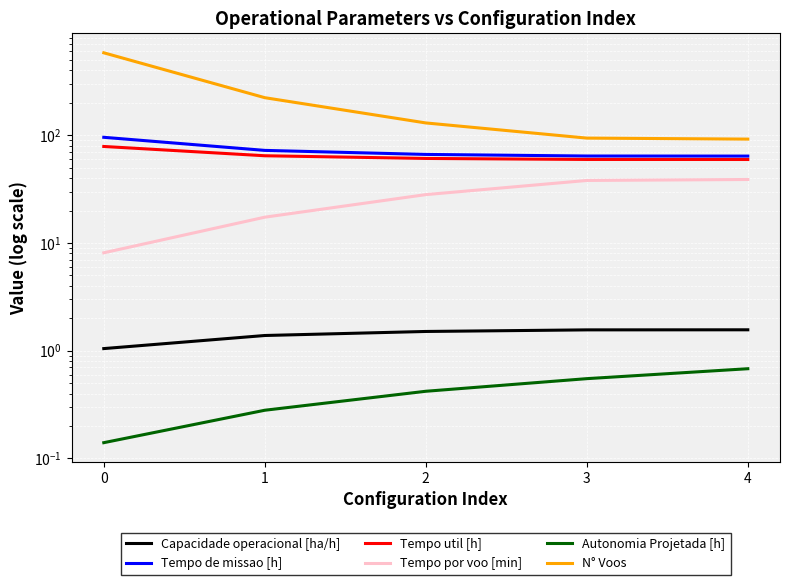

What is the approximate value of Tempo util [h] at 0?

78.6